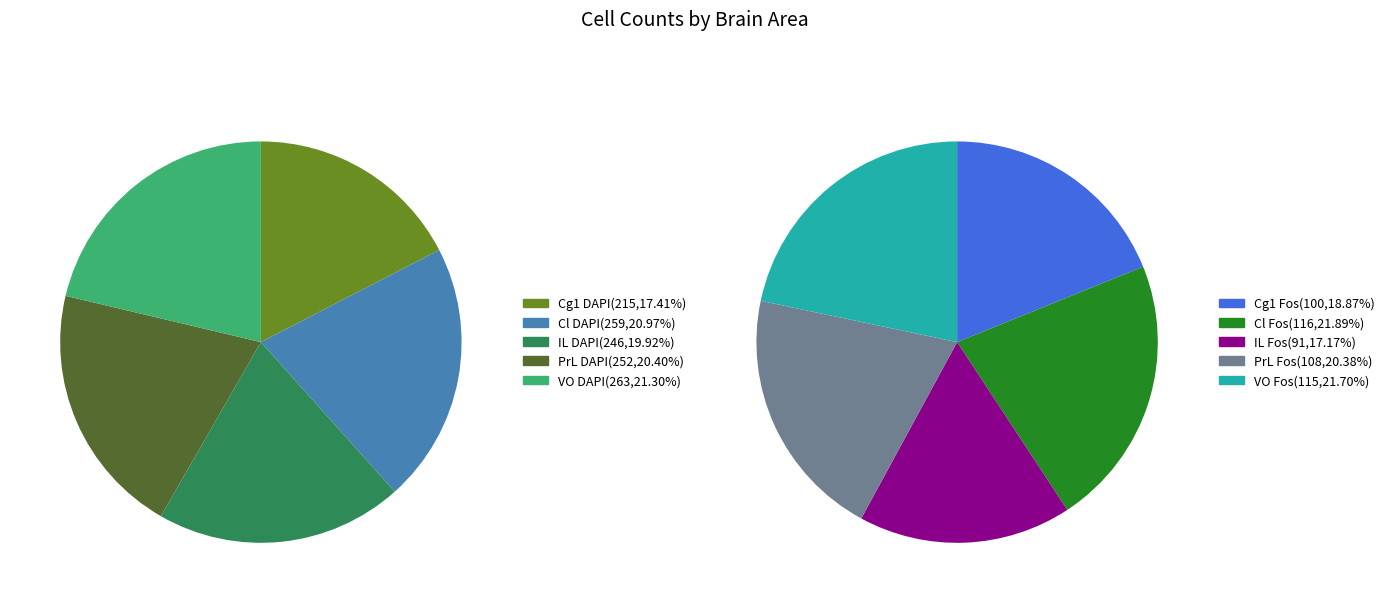

At 0, list the series in order from smallest to largest.

Cg1, IL, PrL, Cl, VO